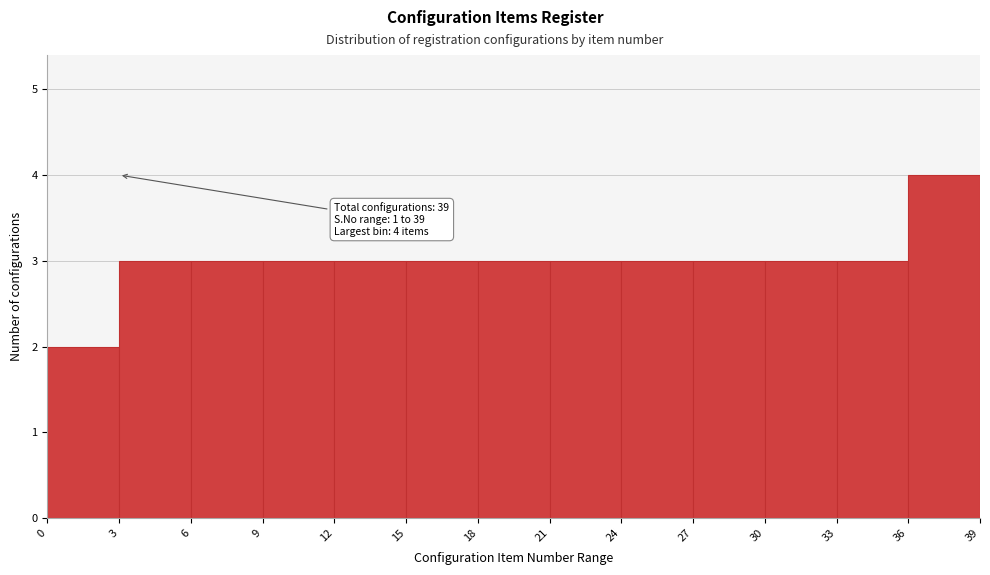

Over which range of the x-axis is the bar tallest?

36 to 39